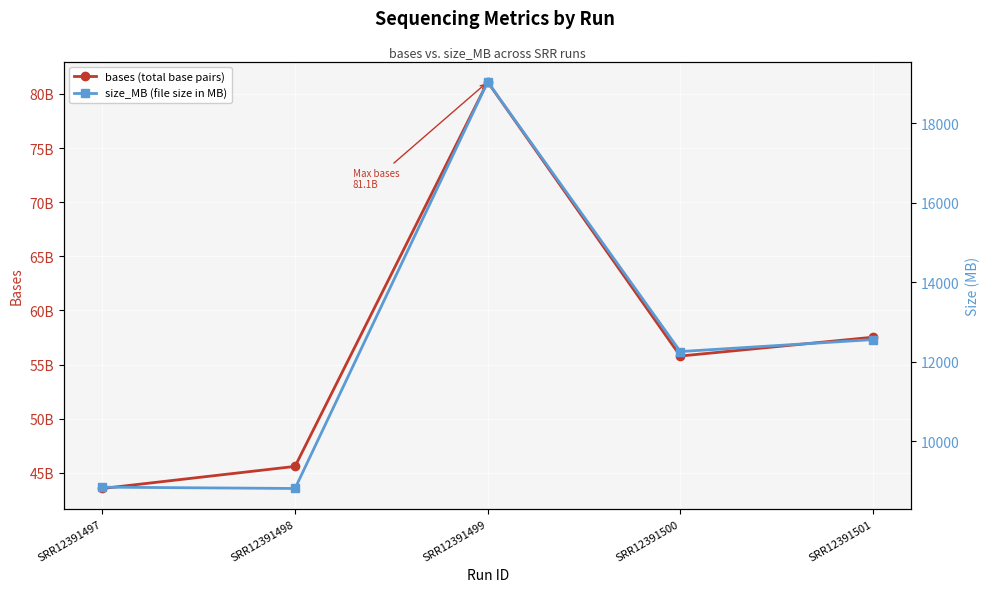

Between SRR12391501 and SRR12391499, which is larger?

SRR12391499